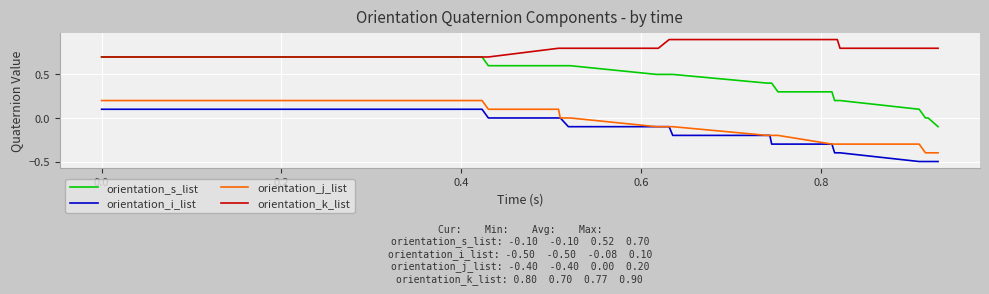

True or false: orientation_s_list and orientation_i_list cross at least once.

False